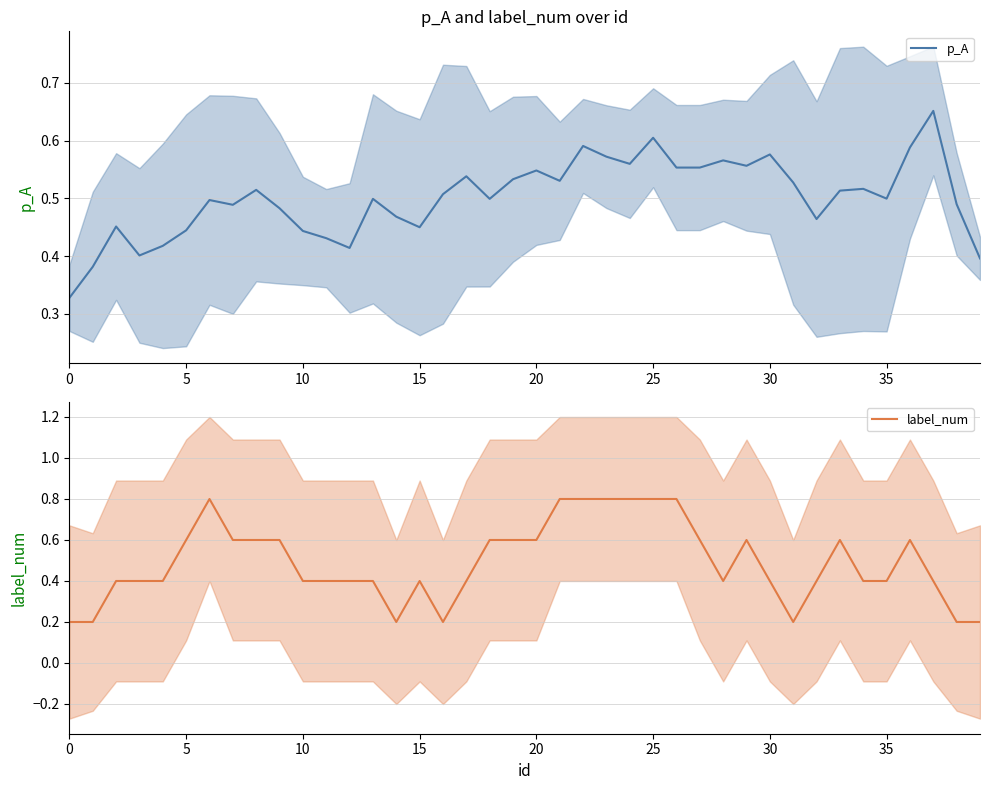

List the series in order of their overall mean, highest first.

p_A, label_num